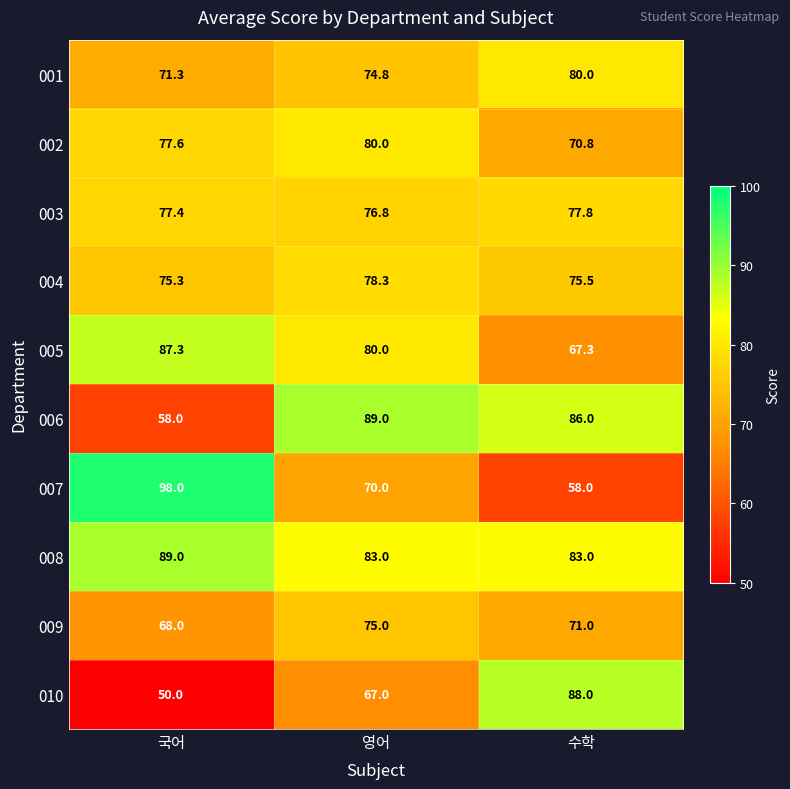

How many 009 values are between 68 and 75?

3